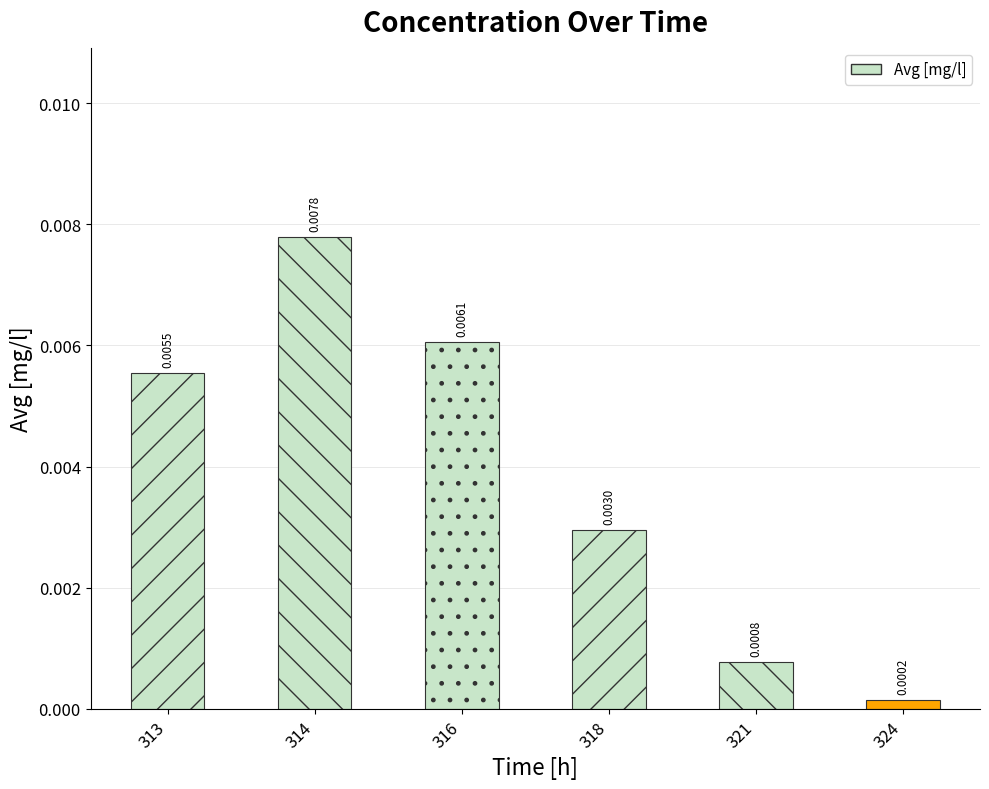

Rank the categories by value from highest to lowest.

314, 316, 313, 318, 321, 324